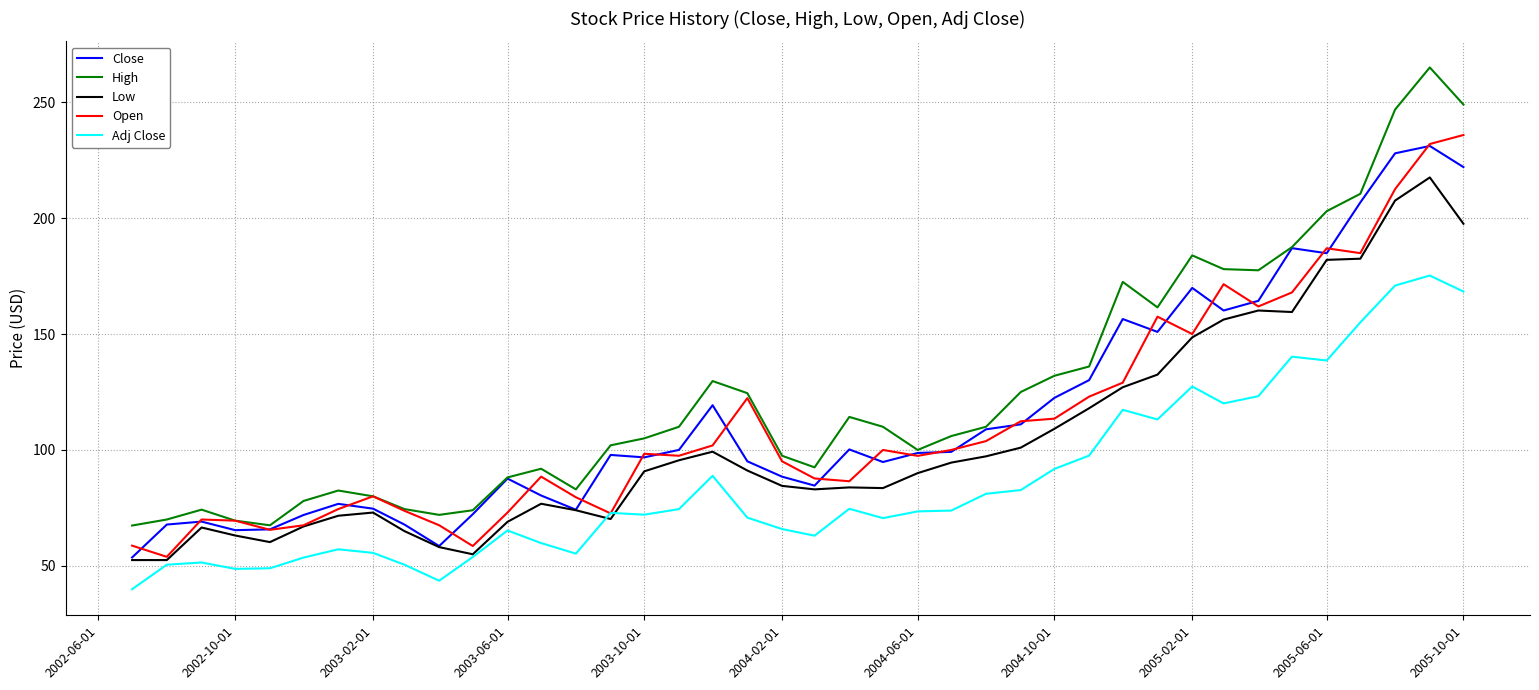

Which series has the largest total across all categories?

High